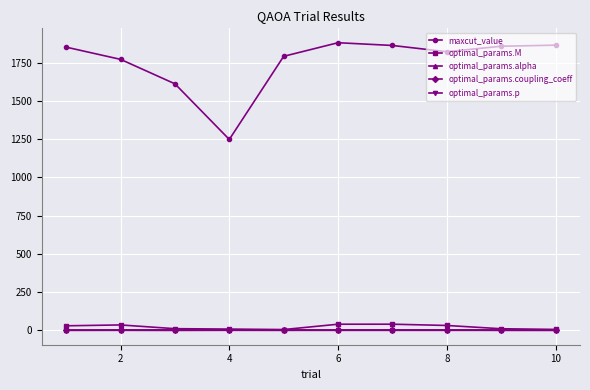

True or false: optimal_params.p and maxcut_value intersect in this chart.

False